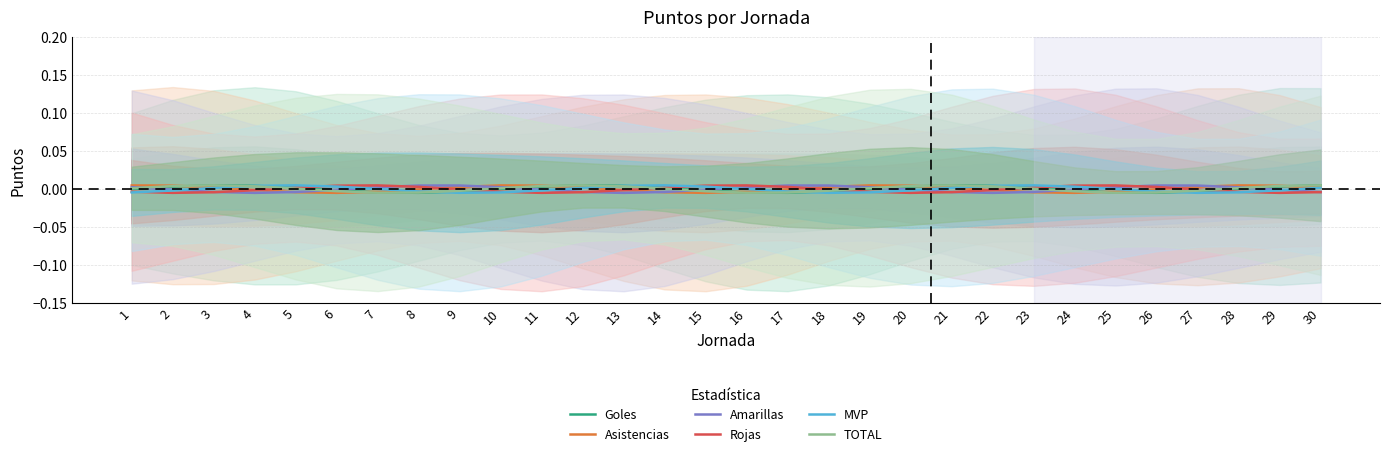

At which label does Goles first exceed 0?

2